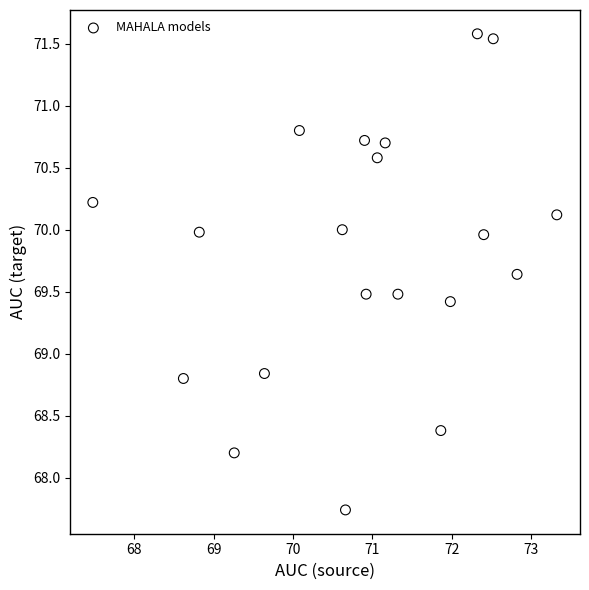

What is the range of Y values (max minus min)?

3.8